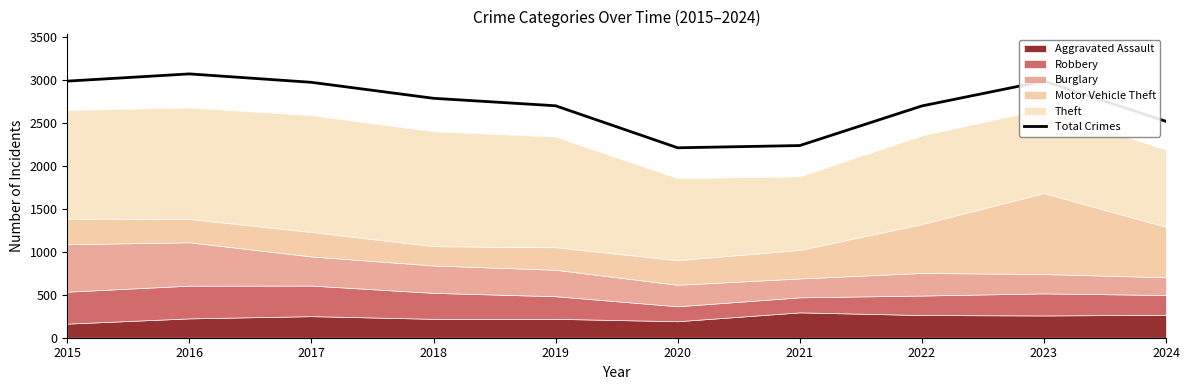

What is the average value?

2717